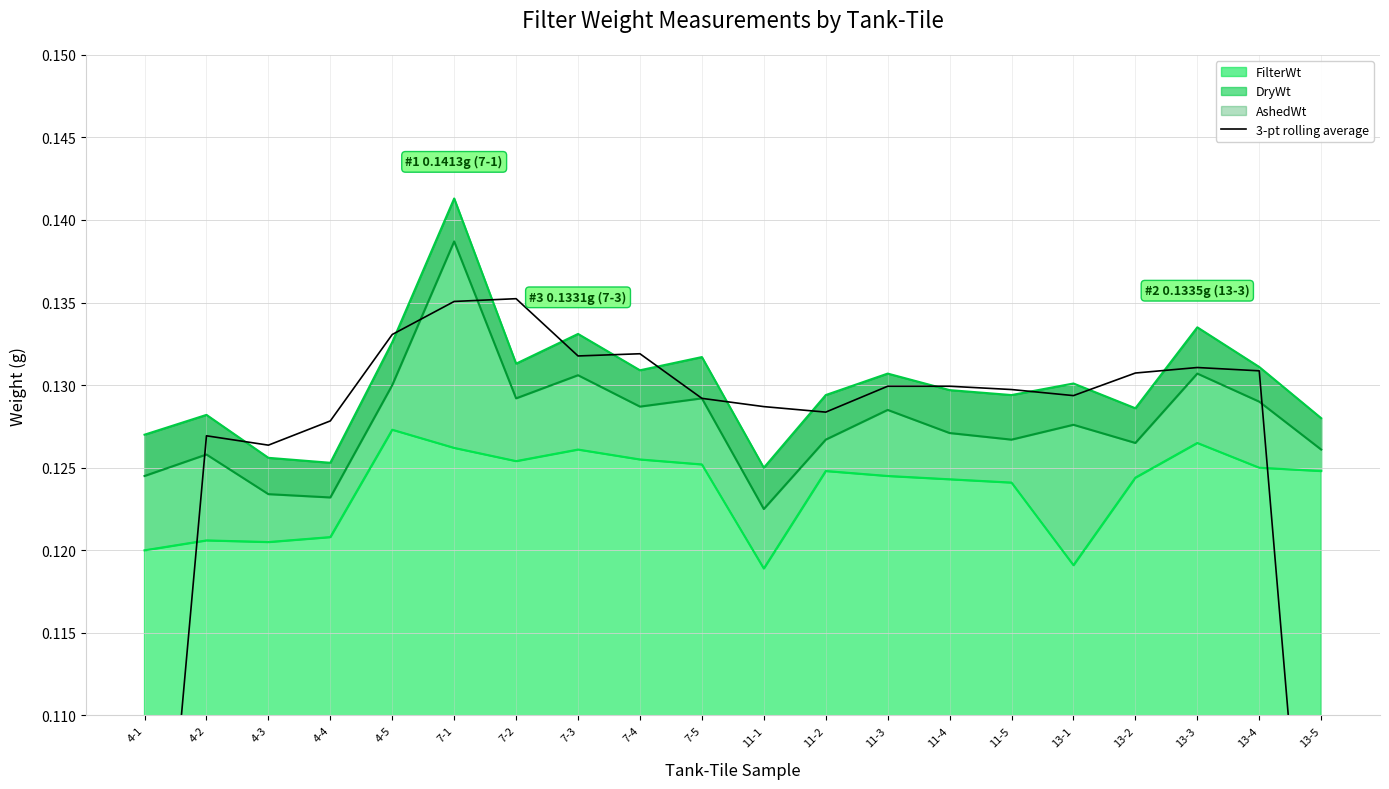

Reading right to left, transcribe all the data shown in this chart.

0.1	0.1	0.1	0.1	0.1	0.1	0.1	0.1	0.1	0.1	0.1	0.1	0.1	0.1	0.1	0.1	0.1	0.1	0.1	0.1